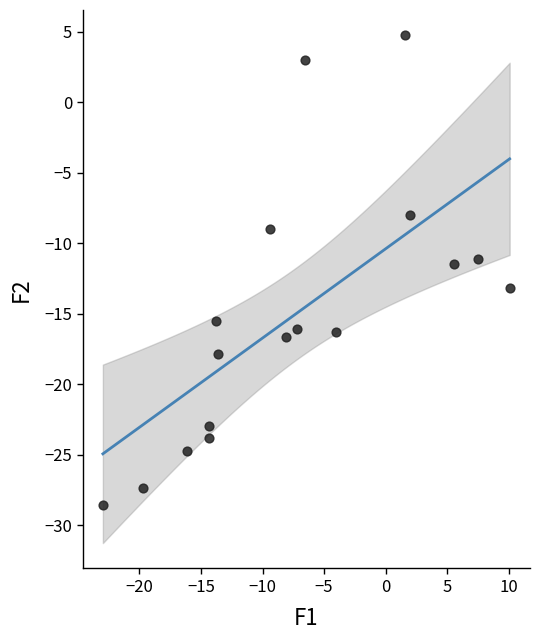

What is the range of Y values (max minus min)?

33.3